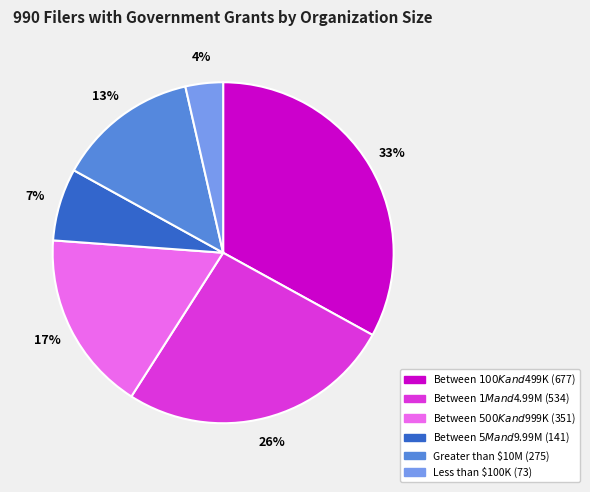

Count the number of slices in the pie.

6